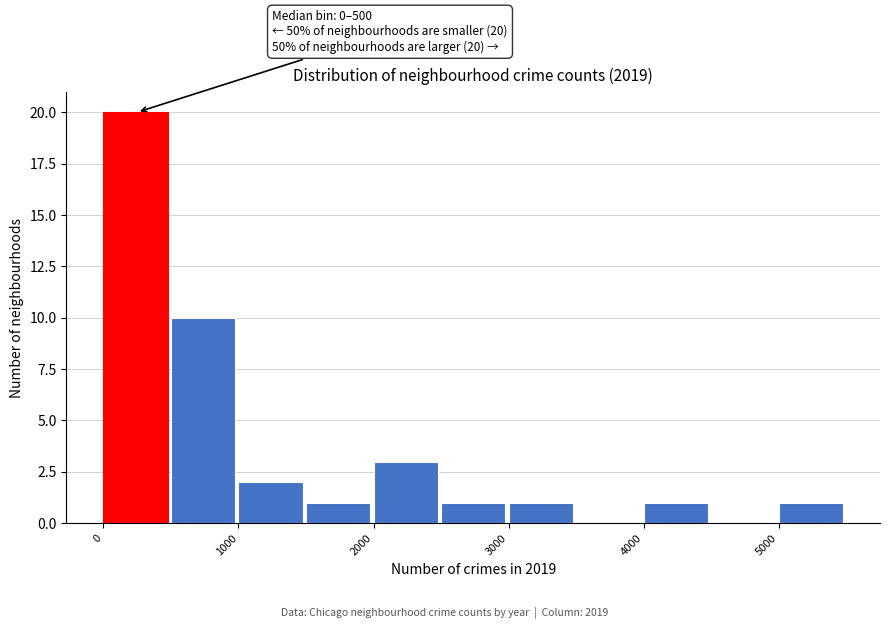

Which range on the x-axis has the tallest bar?

0 to 500